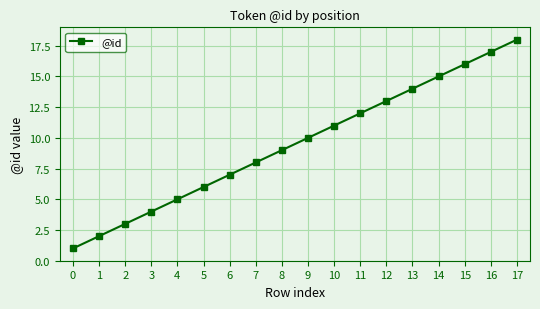

What is the value of the 3rd point from the left?

3